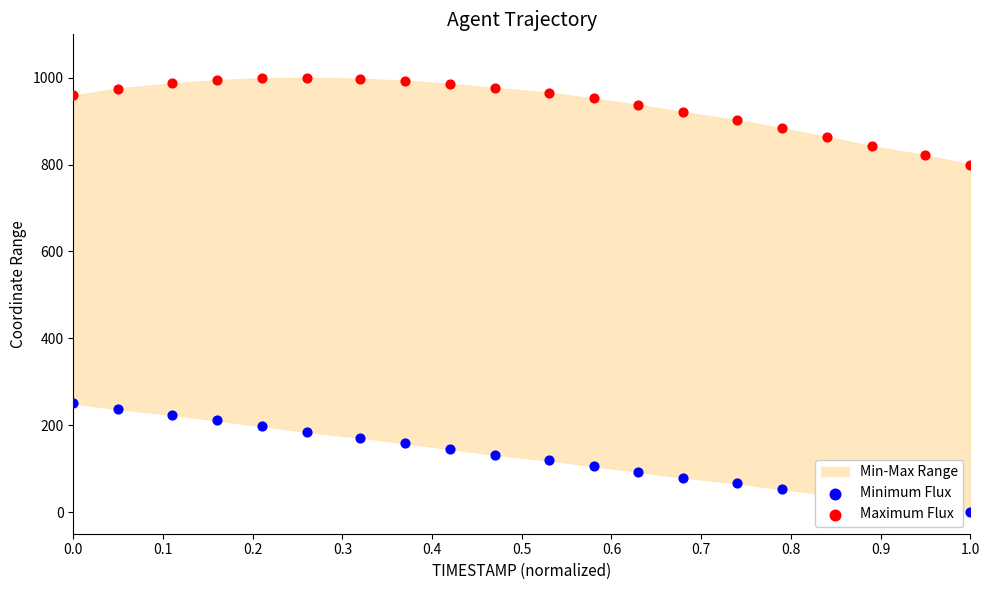

At how many categories does at least one series exceed 826?

18